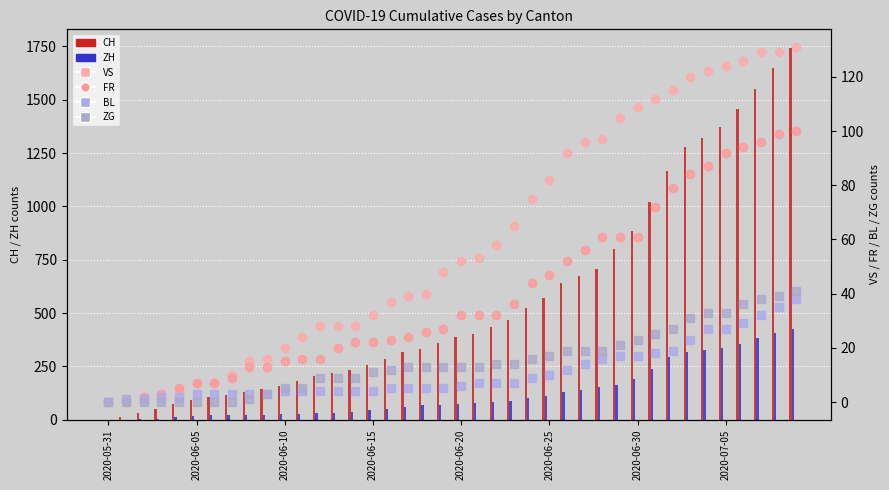

The value of FR at 2020-06-30 is 84. True or false?

False